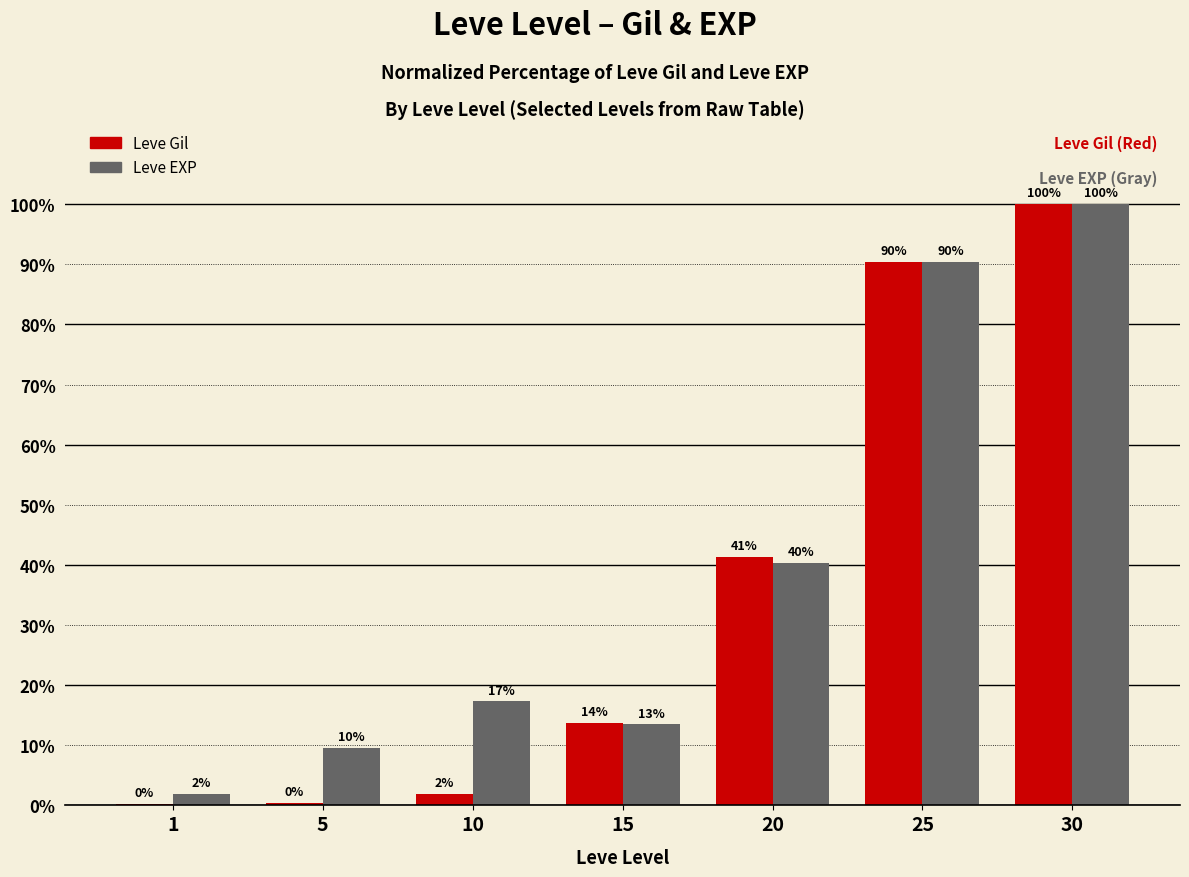

Are the bars grouped side by side (vs. stacked)?

Yes